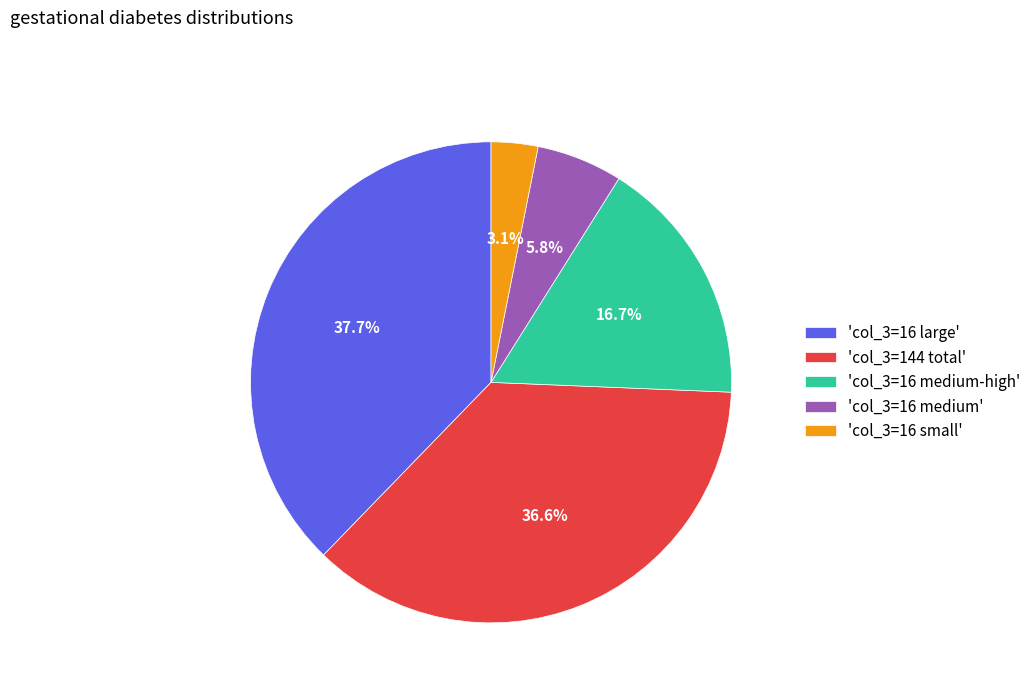

Which slice is the smallest?

'col_3=16 small'